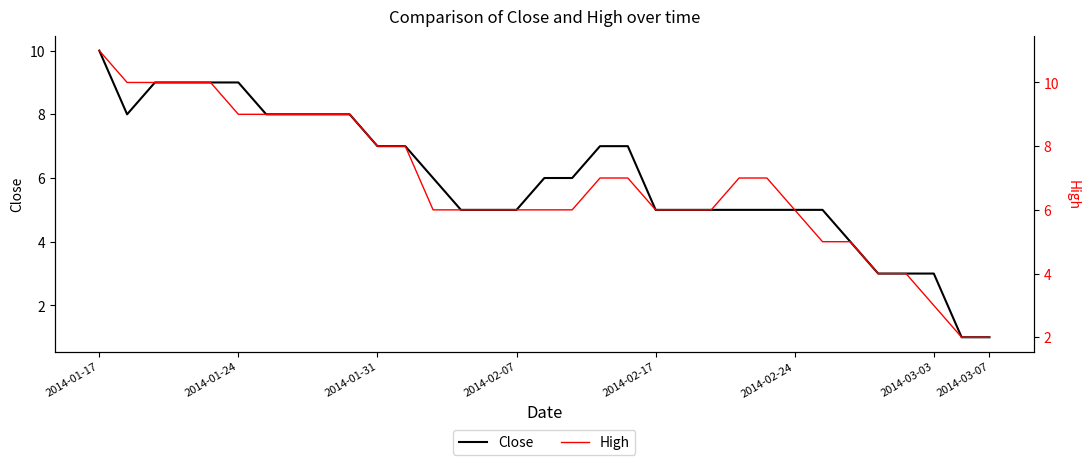

Which label corresponds to the largest value in the chart?

2014-01-17